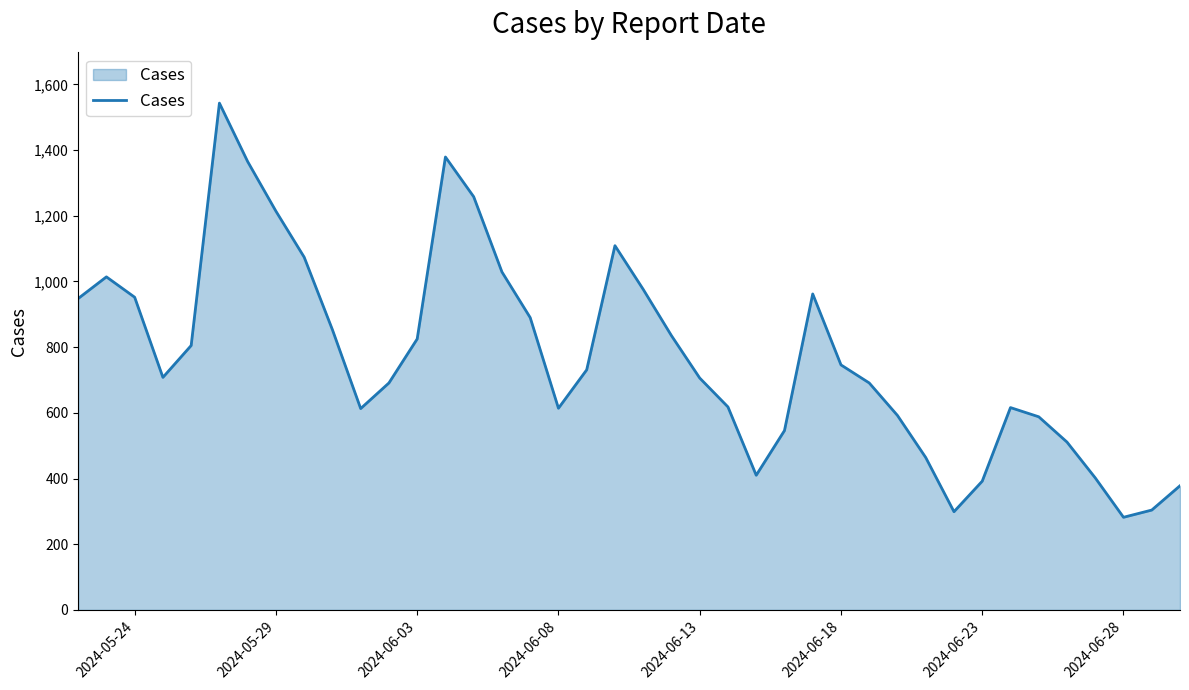

What is the maximum value shown in the chart?

1543